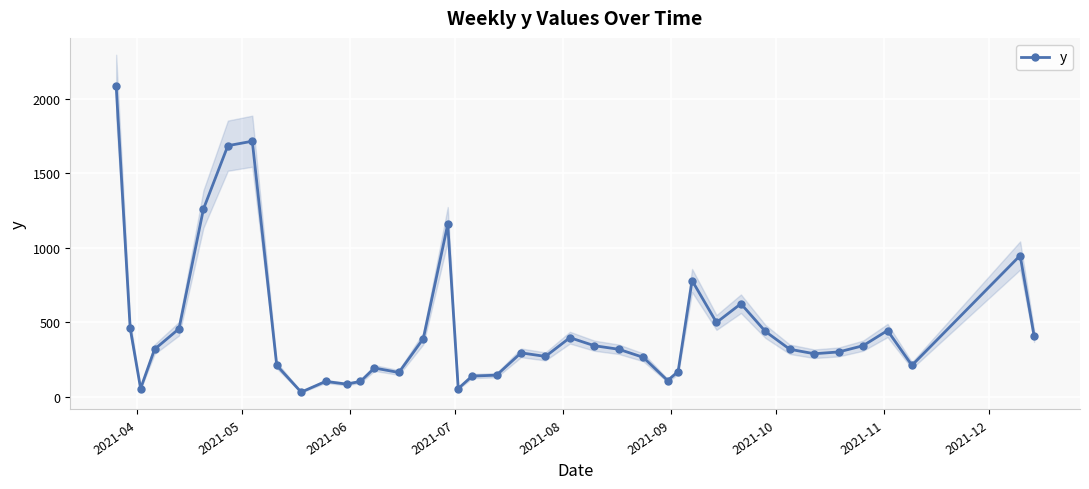

True or false: y has more than 2 points higher than both neighbors.

True